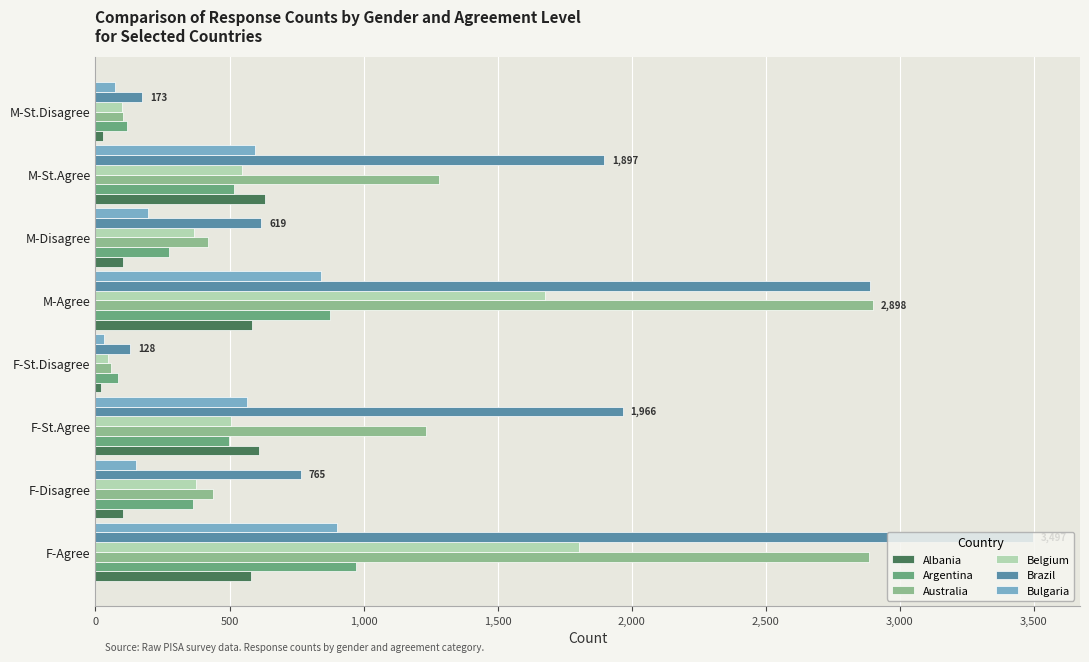

What is the lowest value of the Argentina series?

84